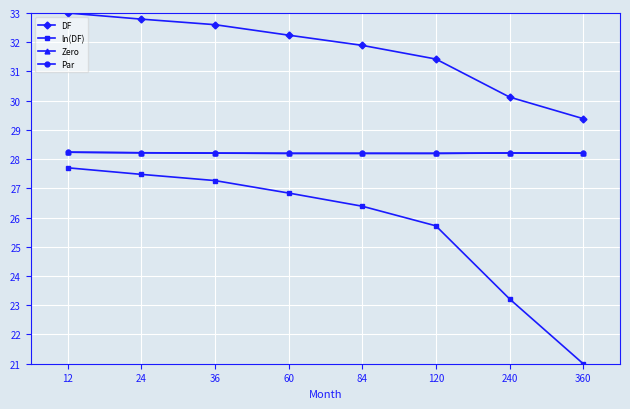

True or false: ln(DF) has a value of 31.5 at 360.

False